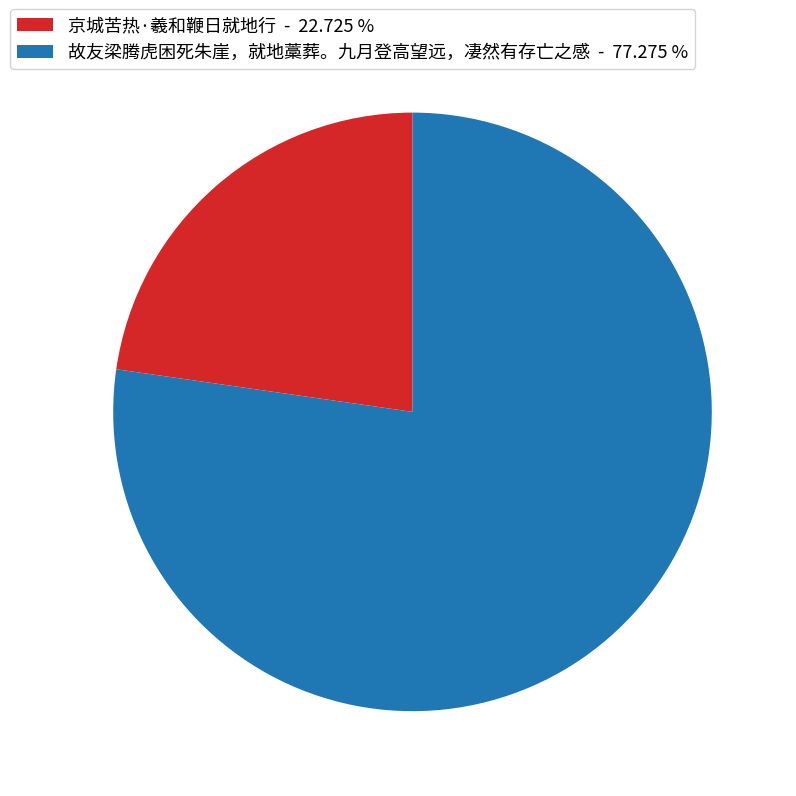

What is the smallest slice in the pie chart?

京城苦热·羲和鞭日就地行